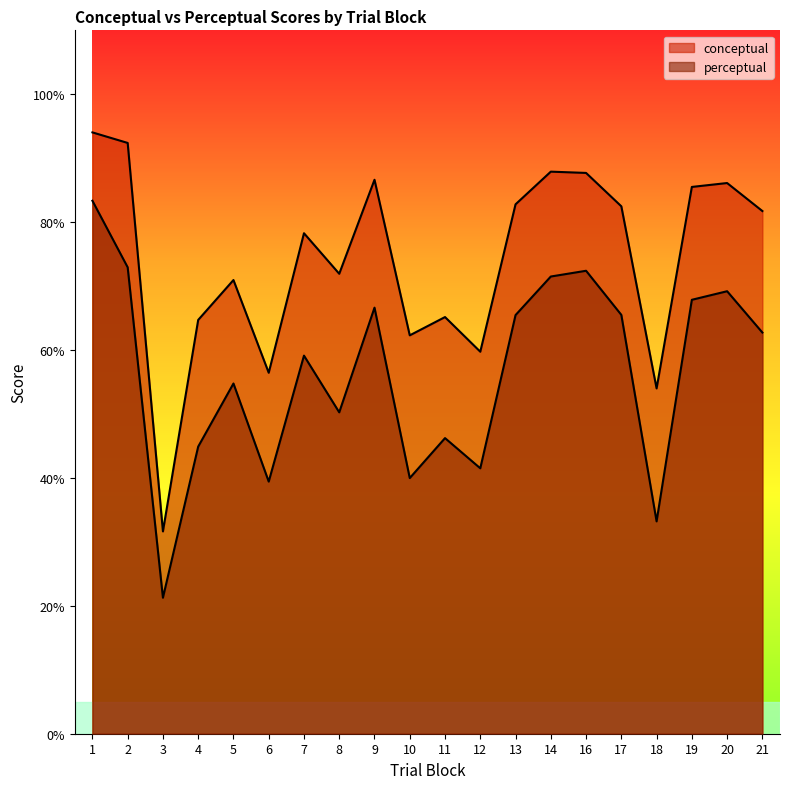

What is the highest value of the conceptual series?

94.0